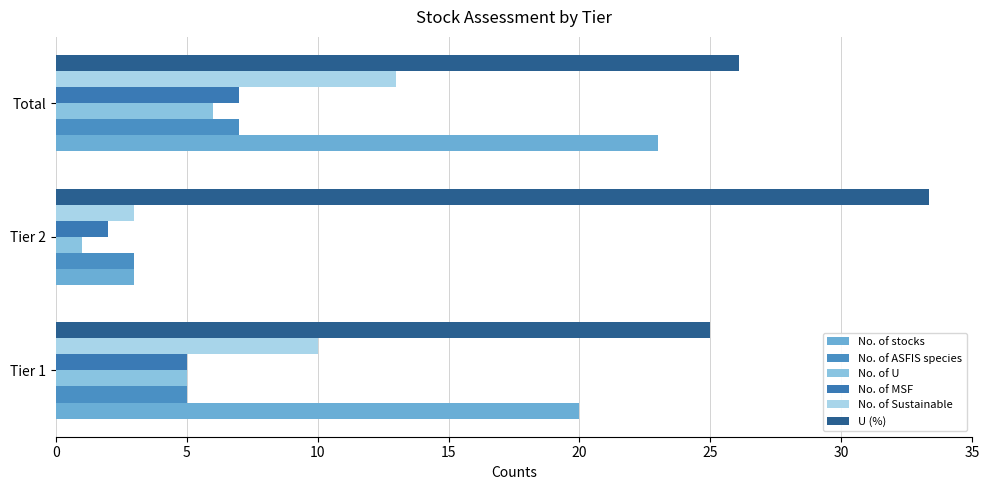

Which series has the largest range (max minus min)?

No. of stocks